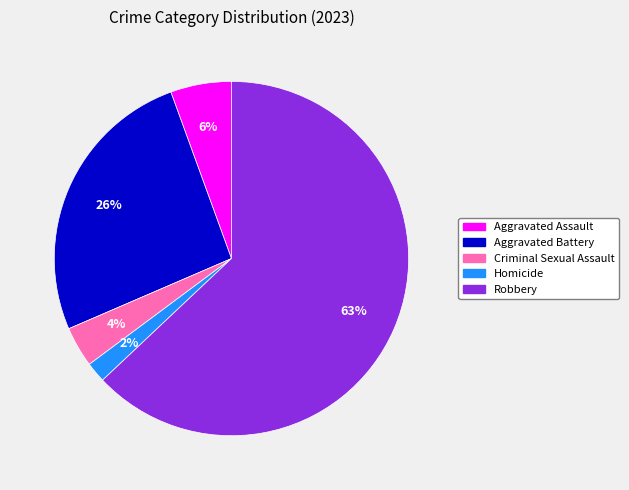

Does any single category account for the majority?

Yes